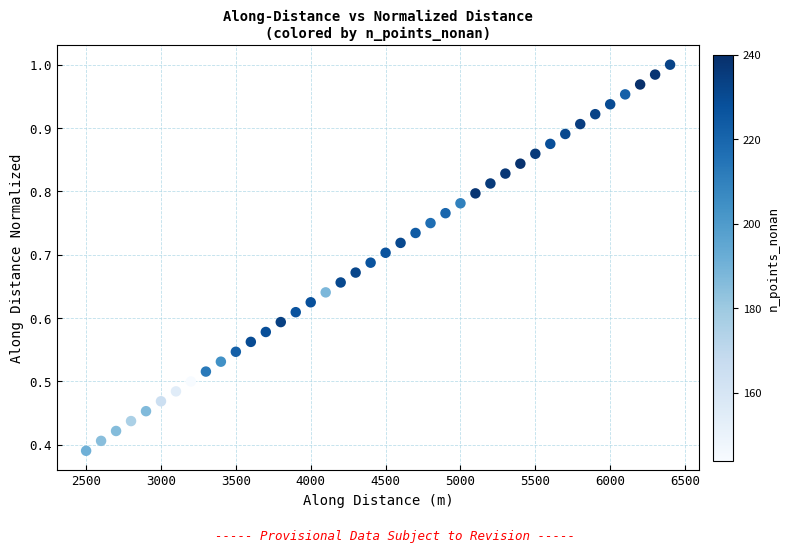

What is the range of X values (max minus min)?

3900.0